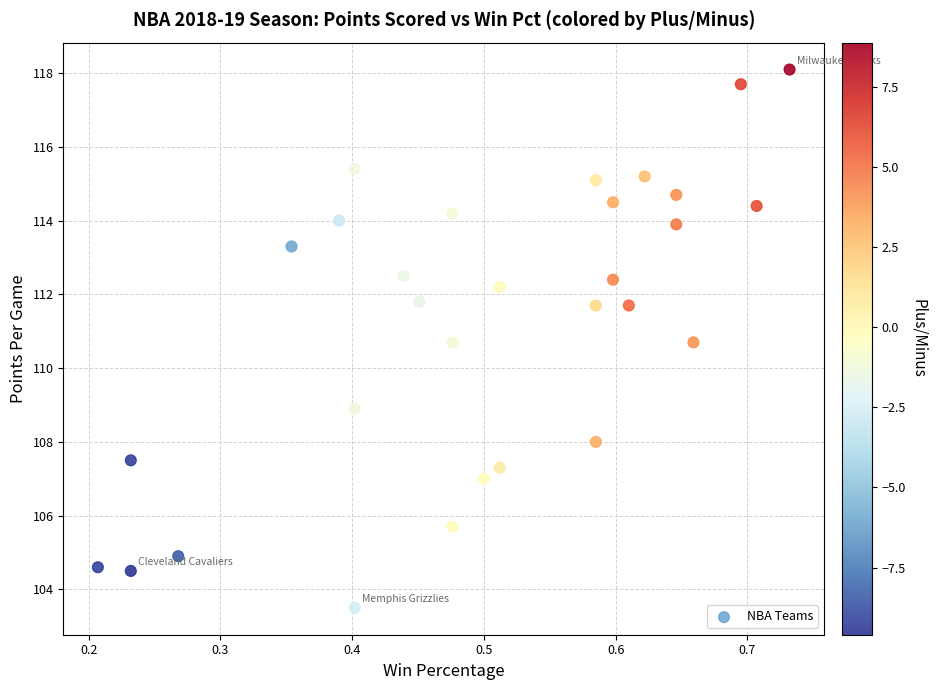

What is the range of Y values (max minus min)?

14.6